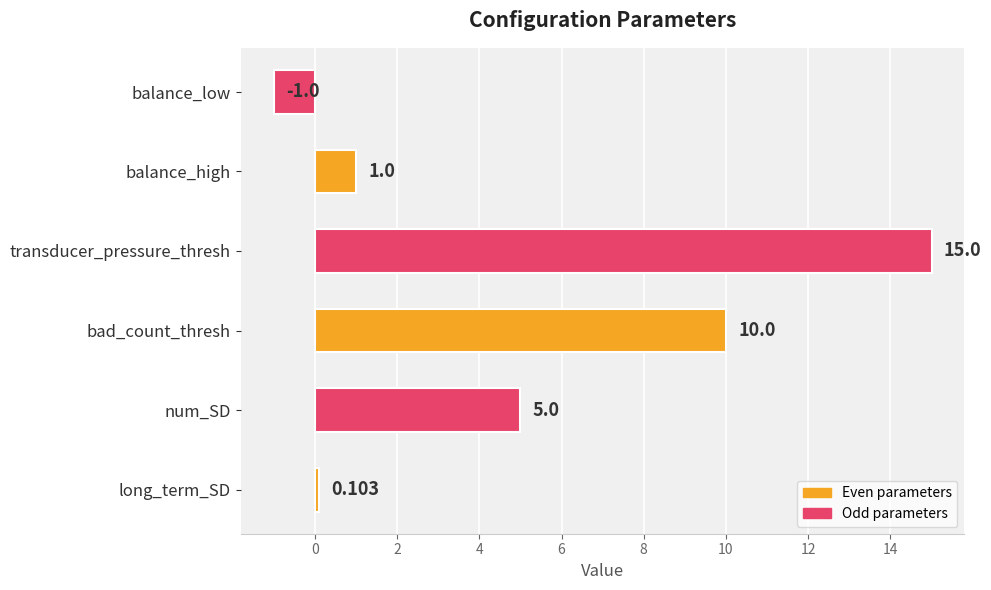

At which category does the chart reach its minimum across all series?

balance_low